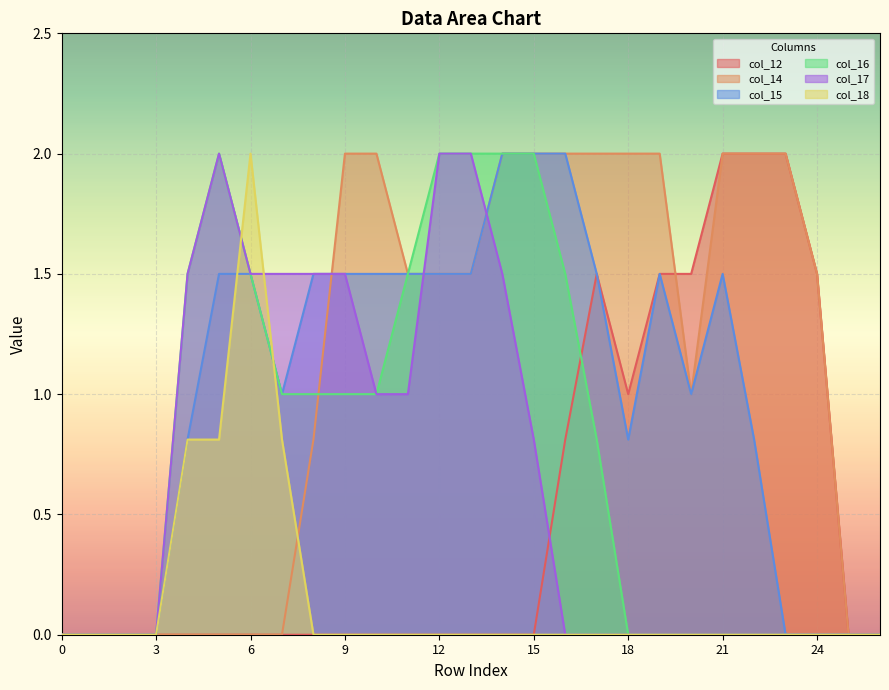

What value does the col_12 series have at 22?

2.0